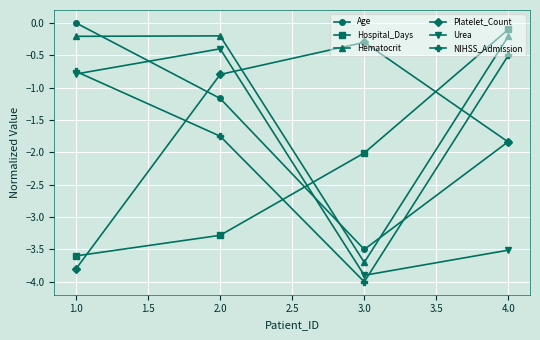

What position from the left is 2.0?

2